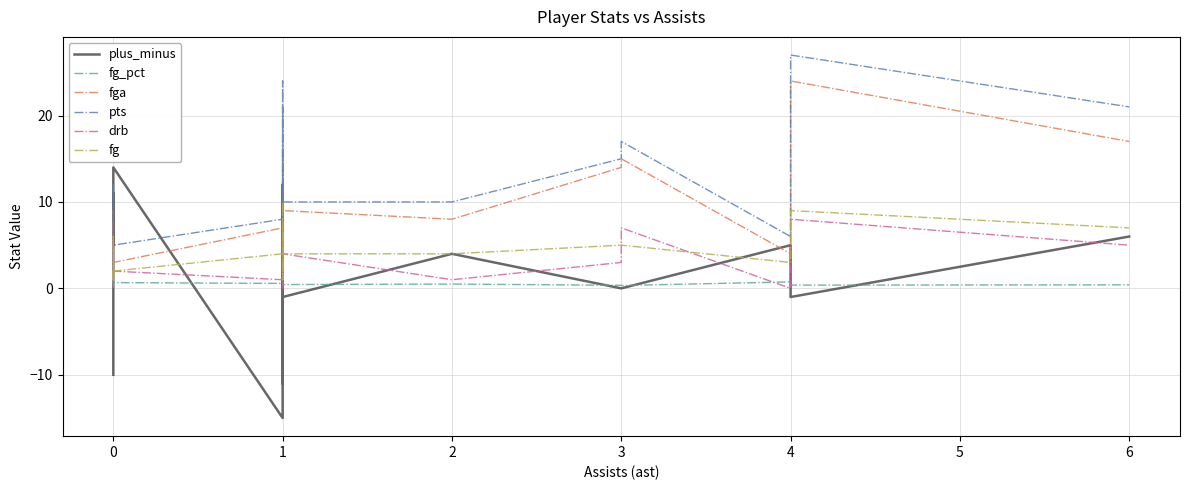

Which series has the largest total across all categories?

pts